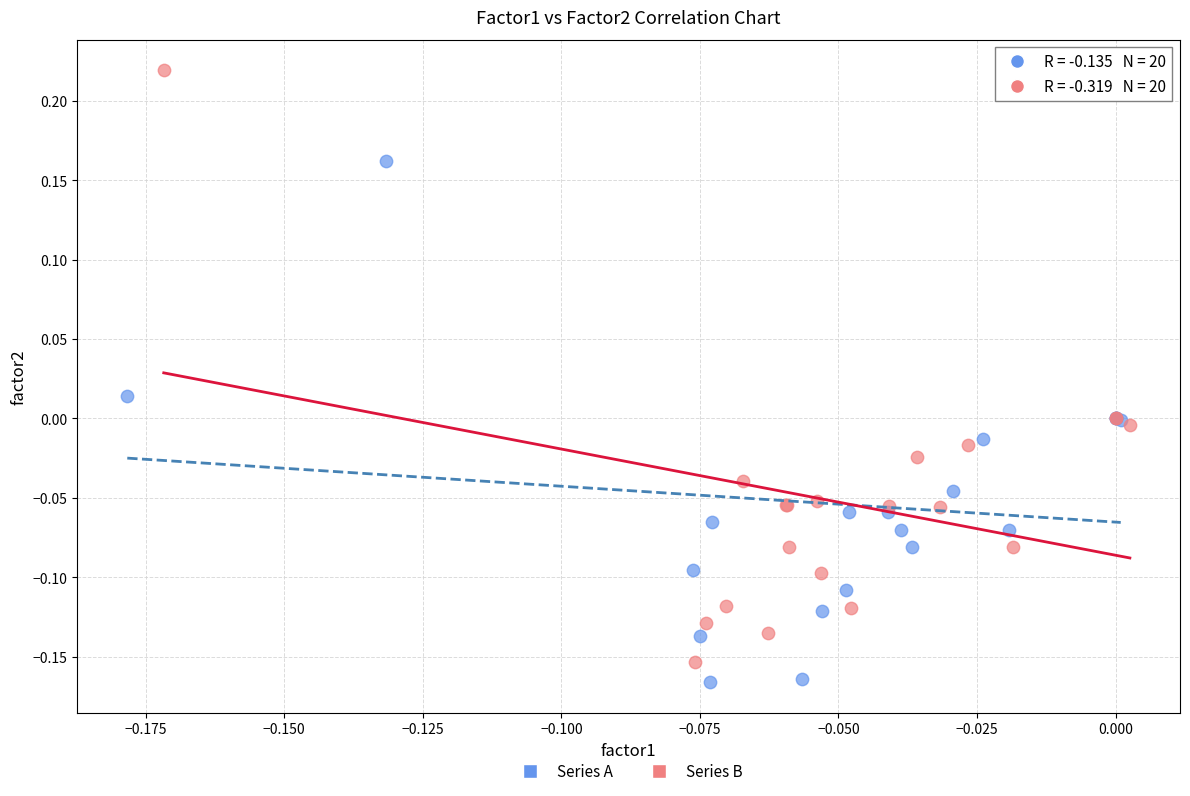

Which series has the widest spread of Y values?

Series B